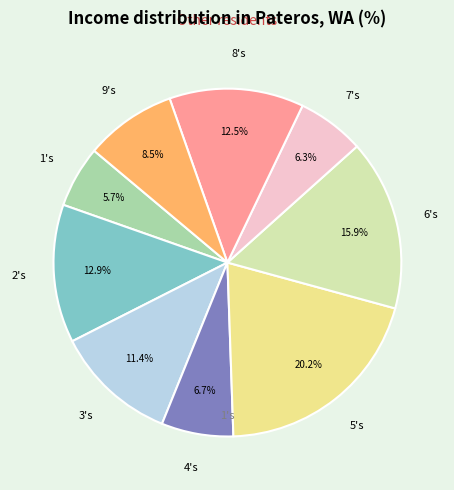

Does any single category account for the majority?

No